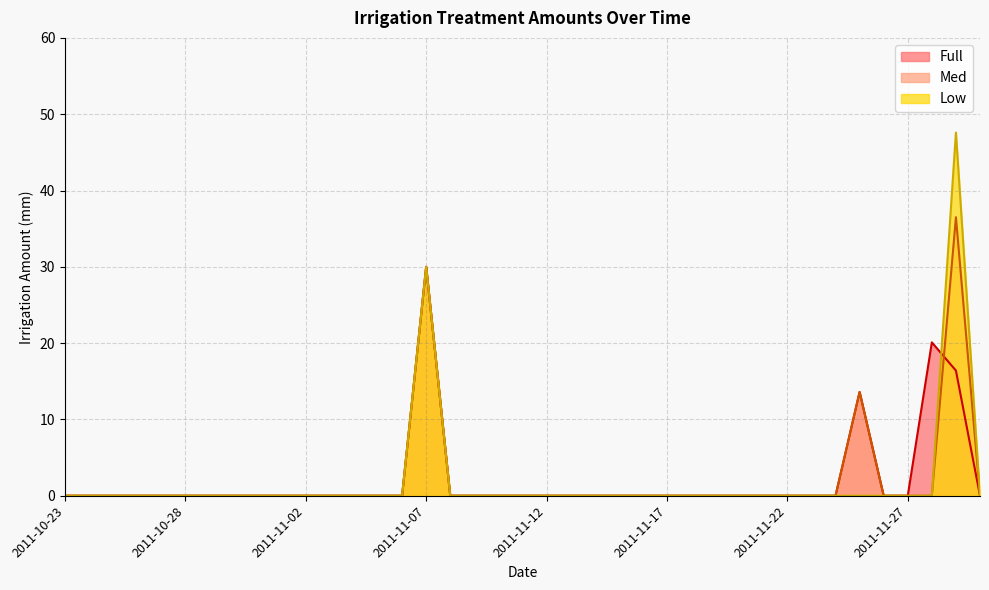

How many lines are shown in the chart?

3